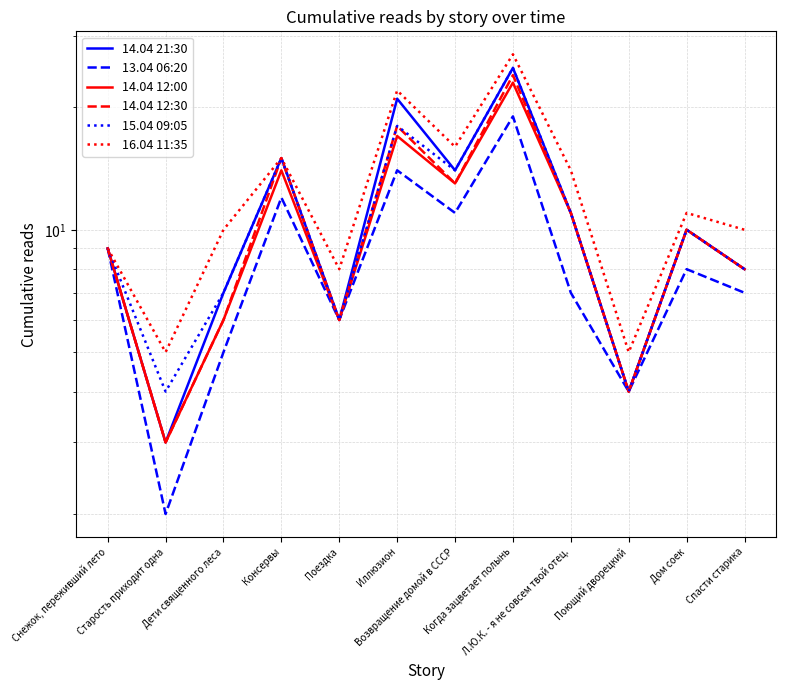

What is the difference between the second highest and minimum values in the 14.04 12:30 series?

15